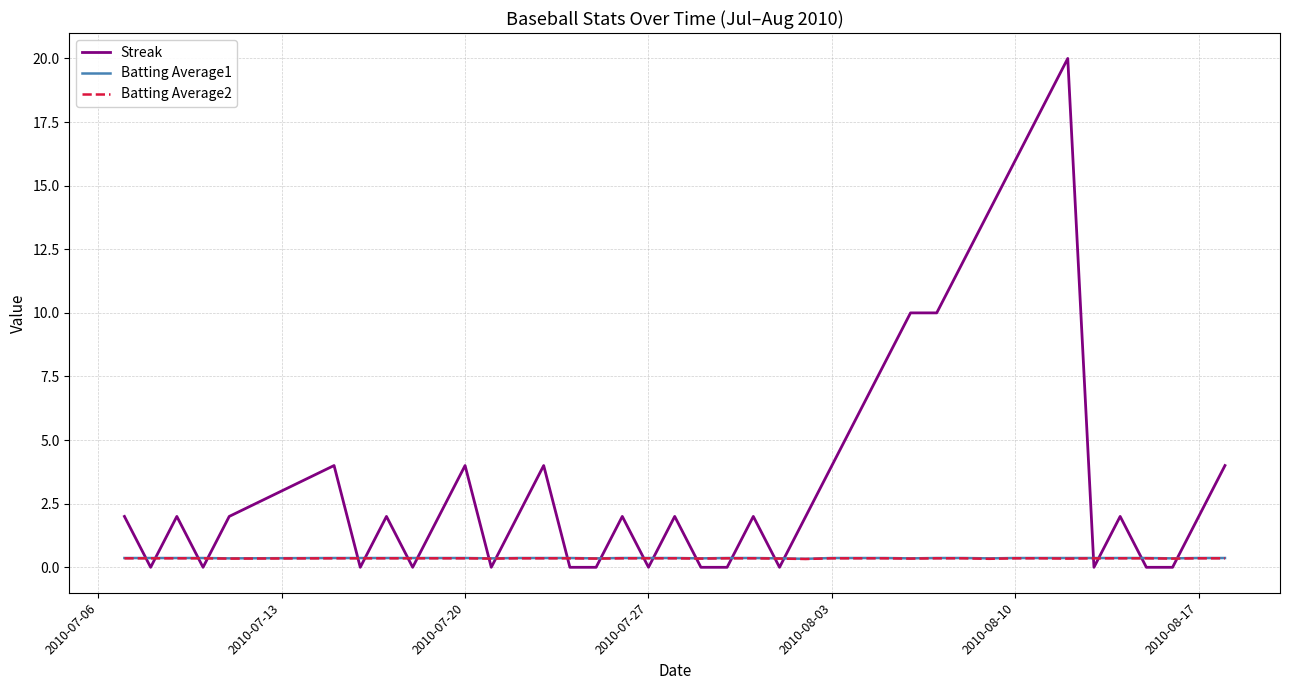

What is the greatest value displayed?

20.0